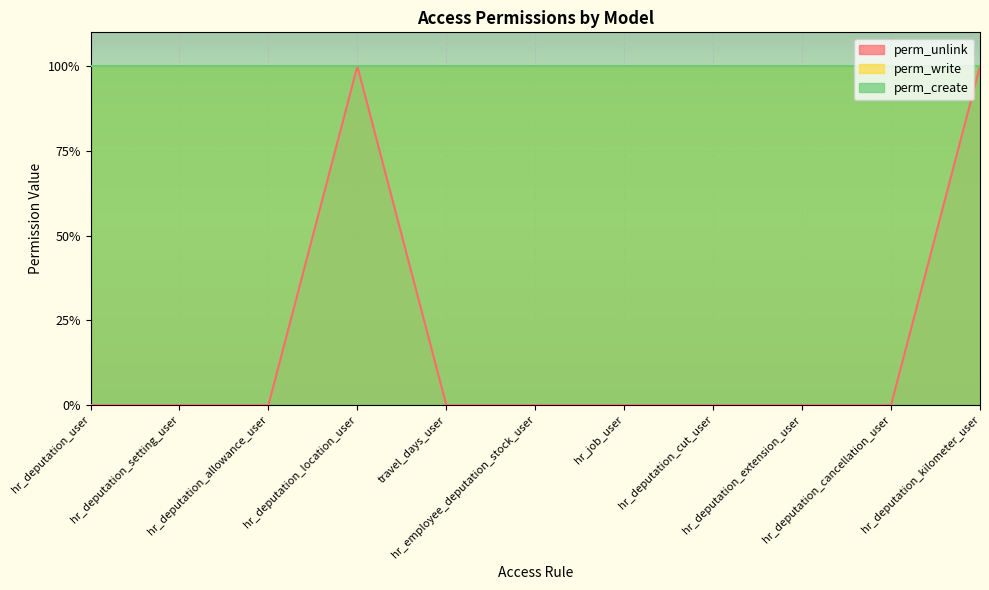

True or false: perm_unlink and perm_write intersect in this chart.

False